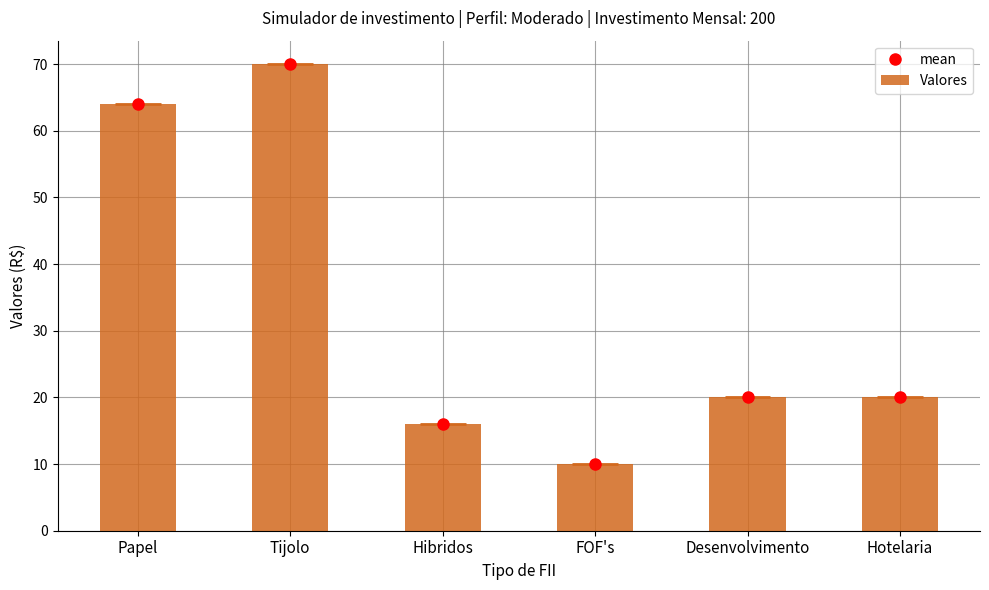

Reading right to left, list all the values displayed in this chart.

Hotelaria=20	Desenvolvimento=20	FOF's=10	Hibridos=16	Tijolo=70	Papel=64